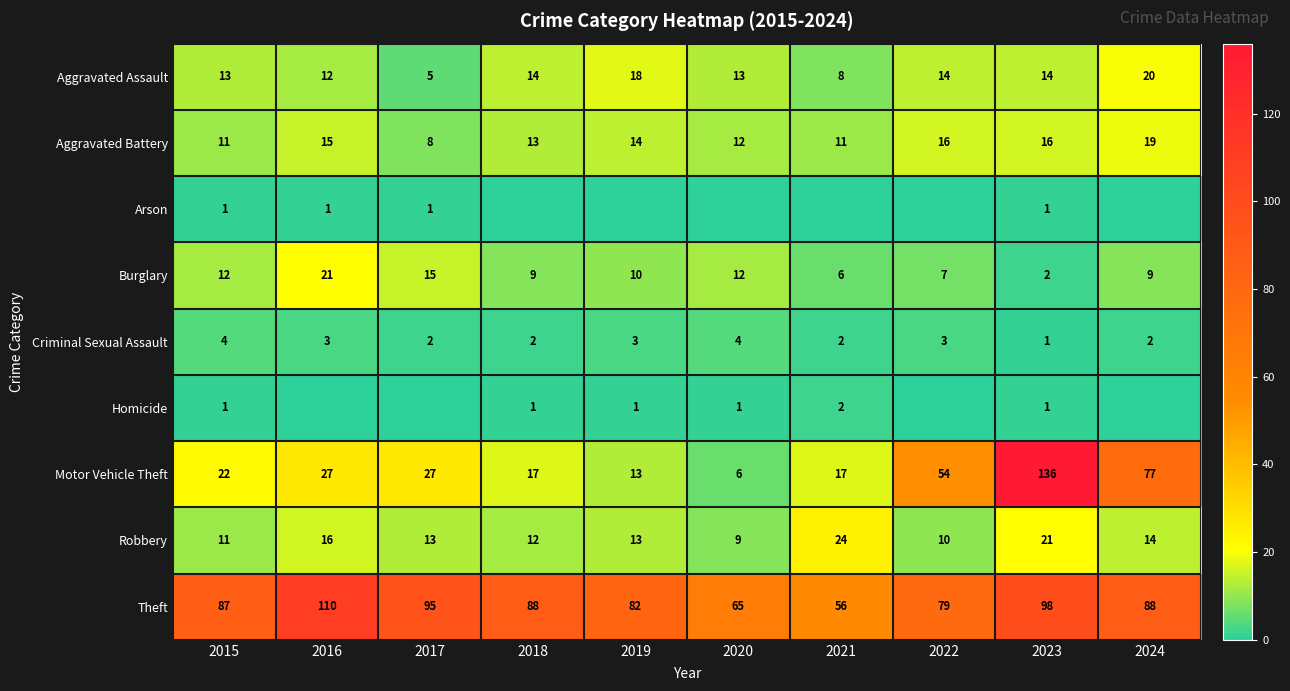

Is the value of Aggravated Battery at 2019 greater than the value of Robbery at 2015?

Yes